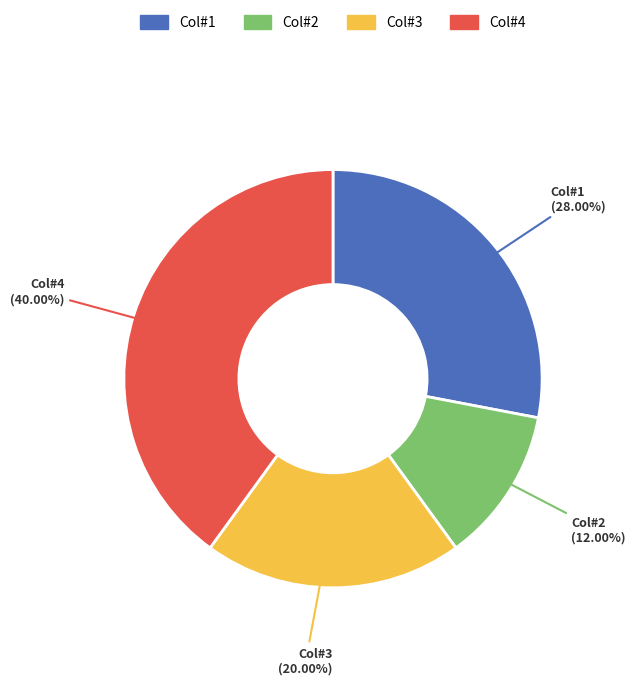

Count the number of slices in the pie.

4